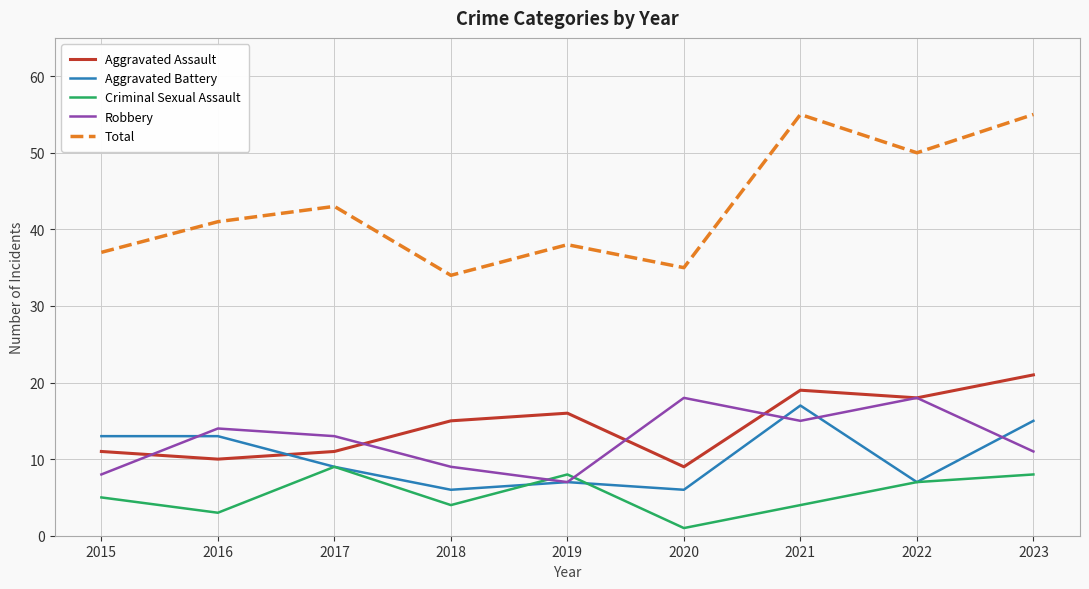

After their last crossing, which series has the higher values: Aggravated Battery or Robbery?

Aggravated Battery